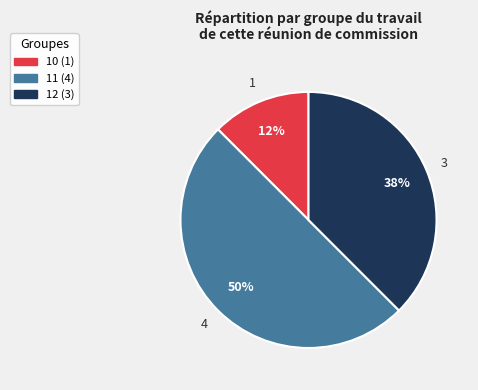

How many slices are in this pie chart?

3